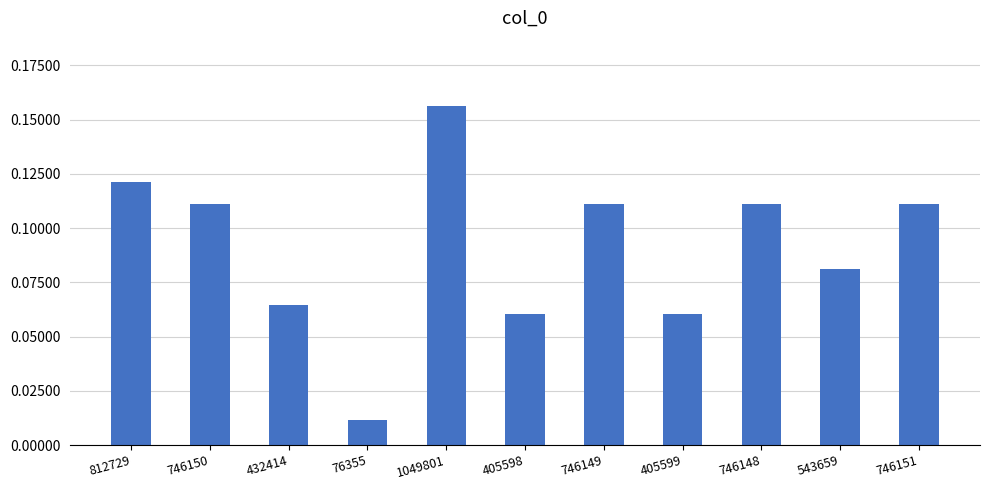

Which category has the lowest value across all series?

76355